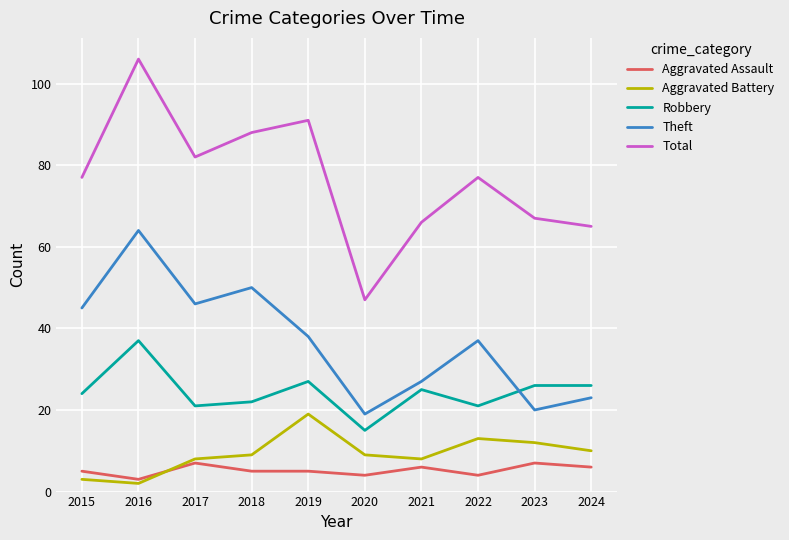

What value does the Aggravated Assault series have at 2019?

5